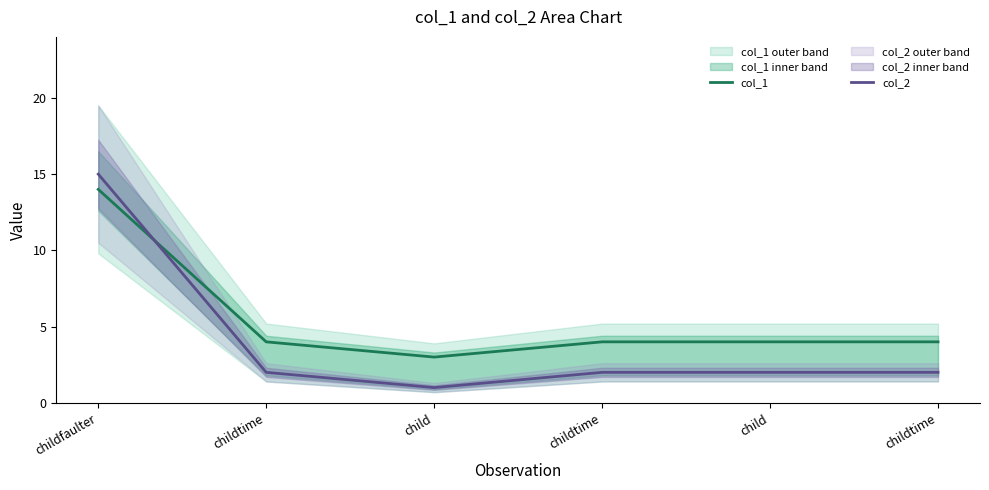

At which category is the sum across all series the highest?

childfaulter